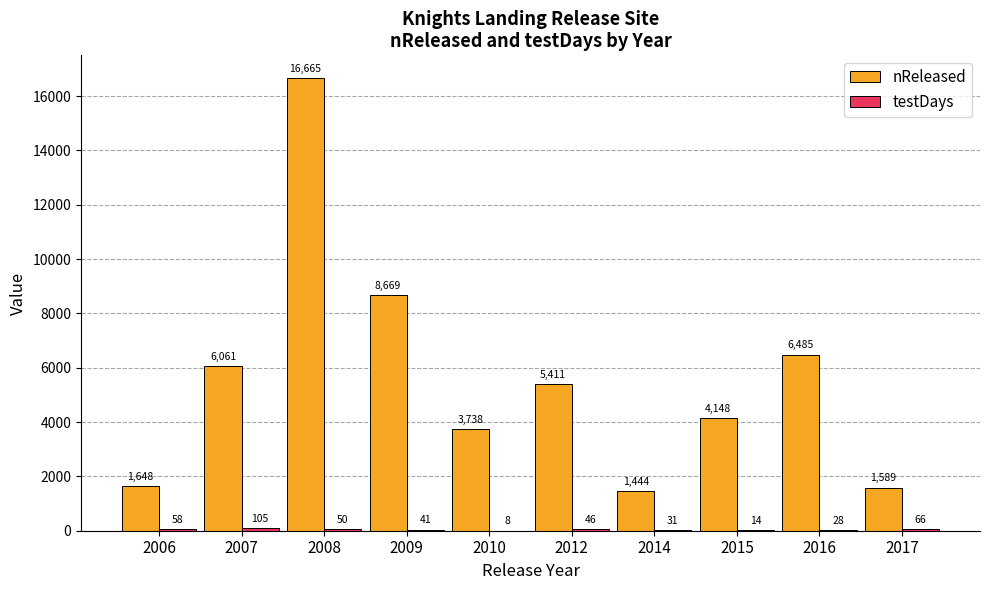

What is the difference between the nReleased values at 2006 and 2014?

204